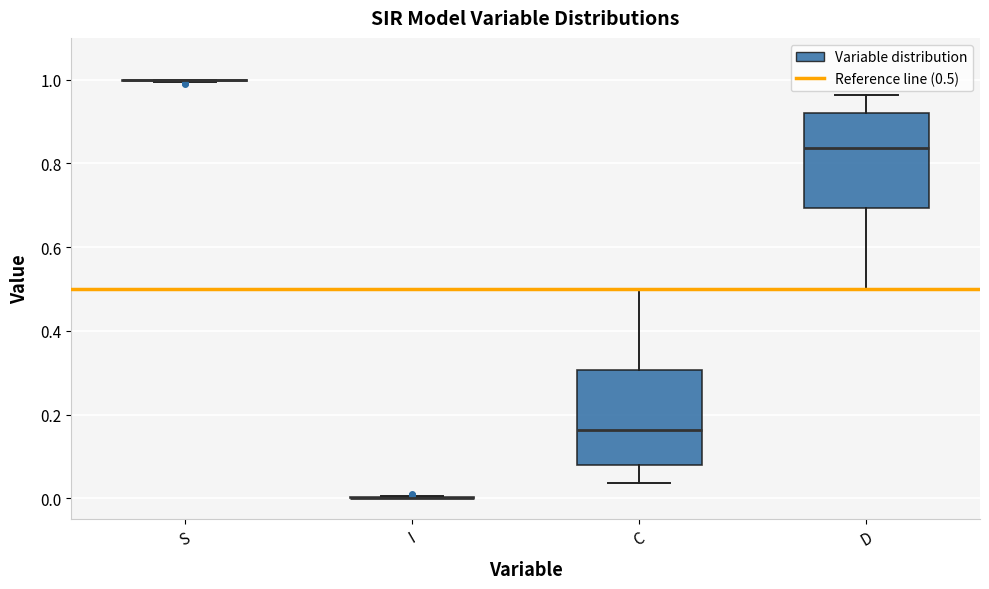

Reading left to right, read every box against the y-axis: the position of its median line, the range the box covers, and the ends of its whiskers. The values are not printed on the chart, so give them approximately, as read against the axis.

S: box collapsed to a line at 1.00, whiskers 1.00 to 1.00
I: box collapsed to a line at 0.00, whiskers 0.00 to 0.00
C: median 0.16, box 0.08 to 0.30, whiskers 0.04 to 0.50
D: median 0.84, box 0.70 to 0.92, whiskers 0.50 to 0.96